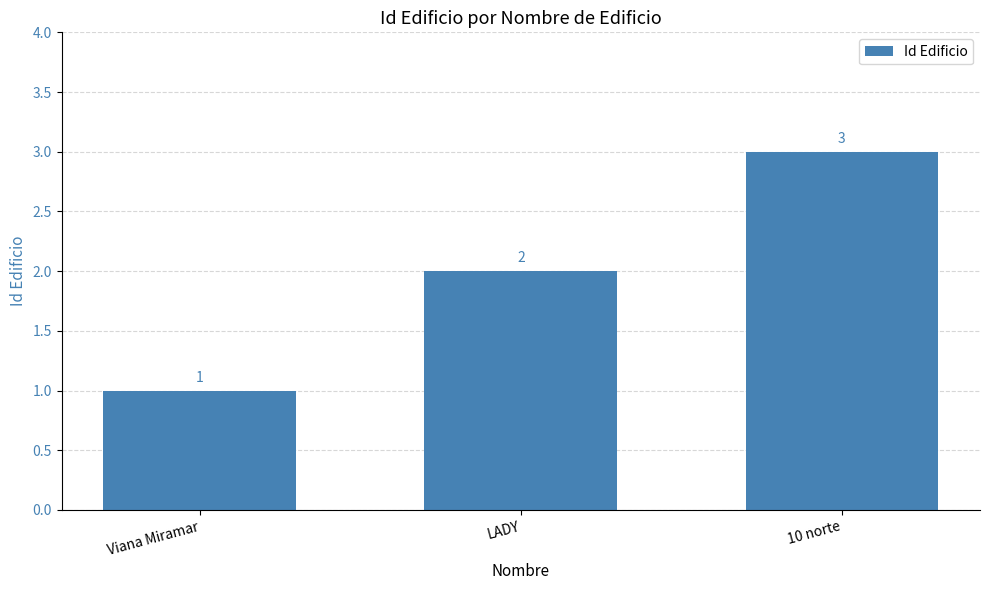

What is the sum of the values at Viana Miramar and LADY?

3